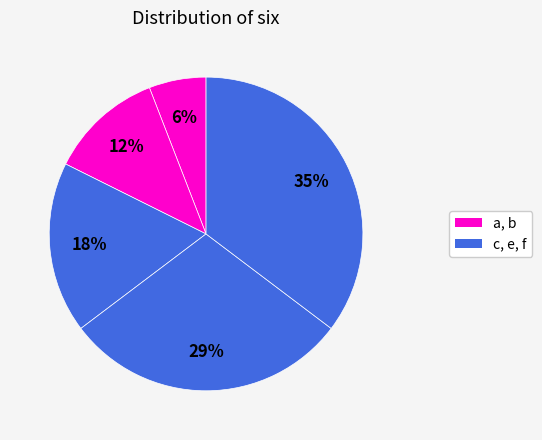

Rank the categories by value from highest to lowest.

f, e, c, b, a